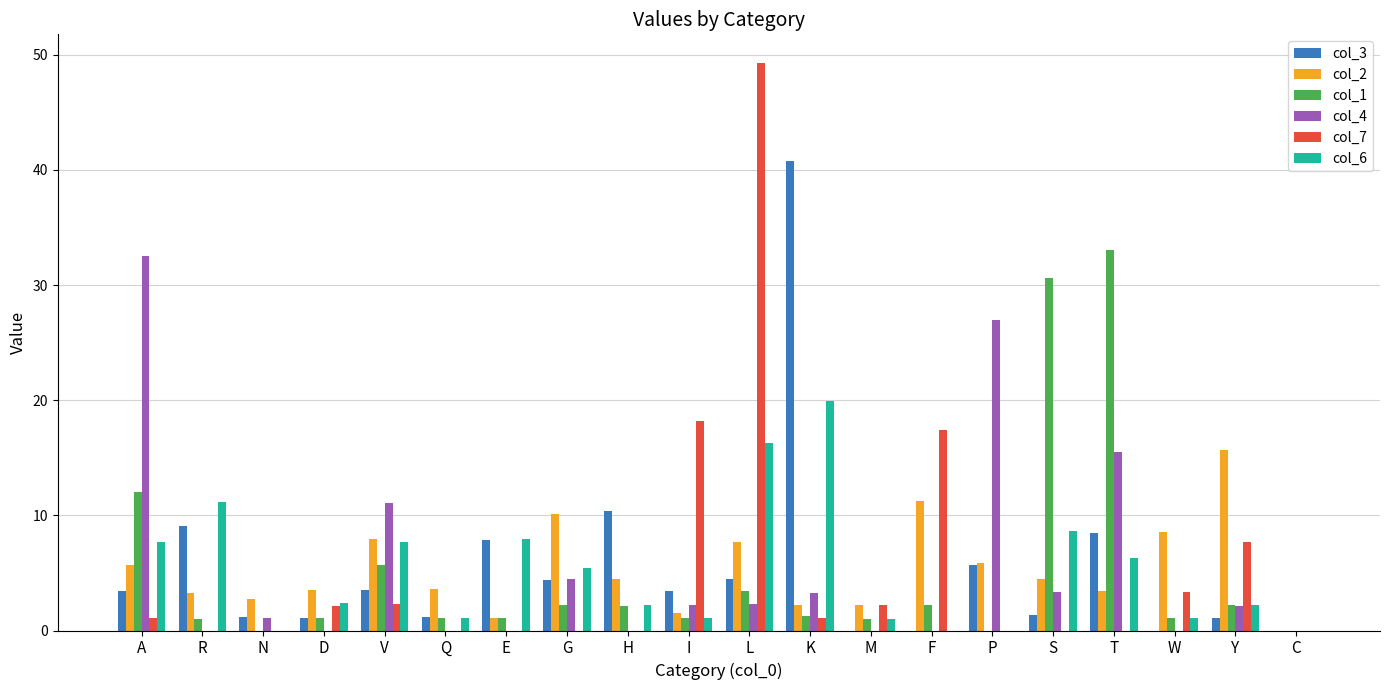

Is it true that col_7 equals 0.0 at S?

True